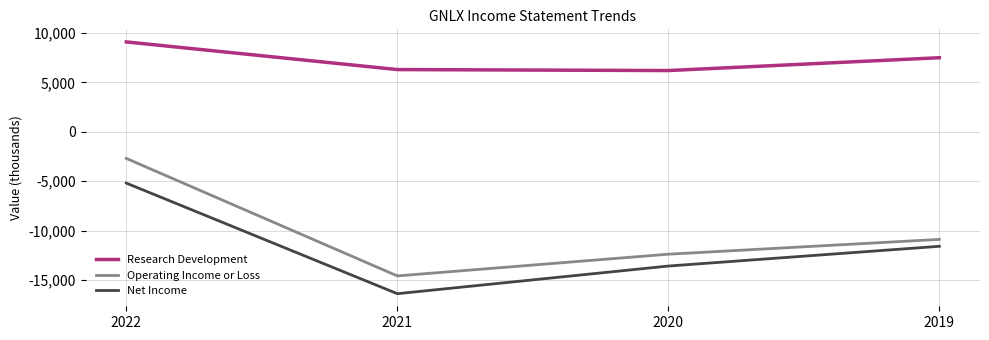

What is the minimum value shown in the chart?

-16400